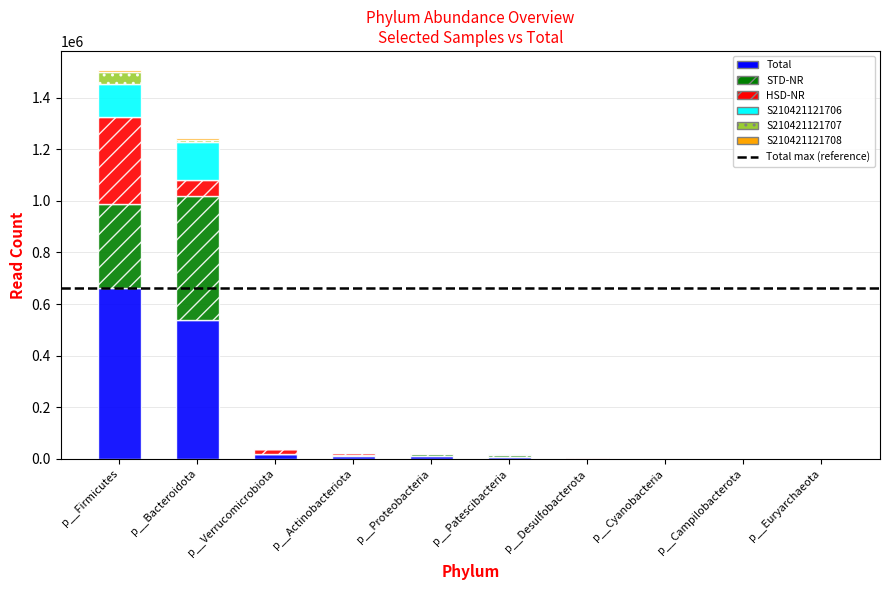

Is it true that Total equals 123760 at p__Bacteroidota?

False